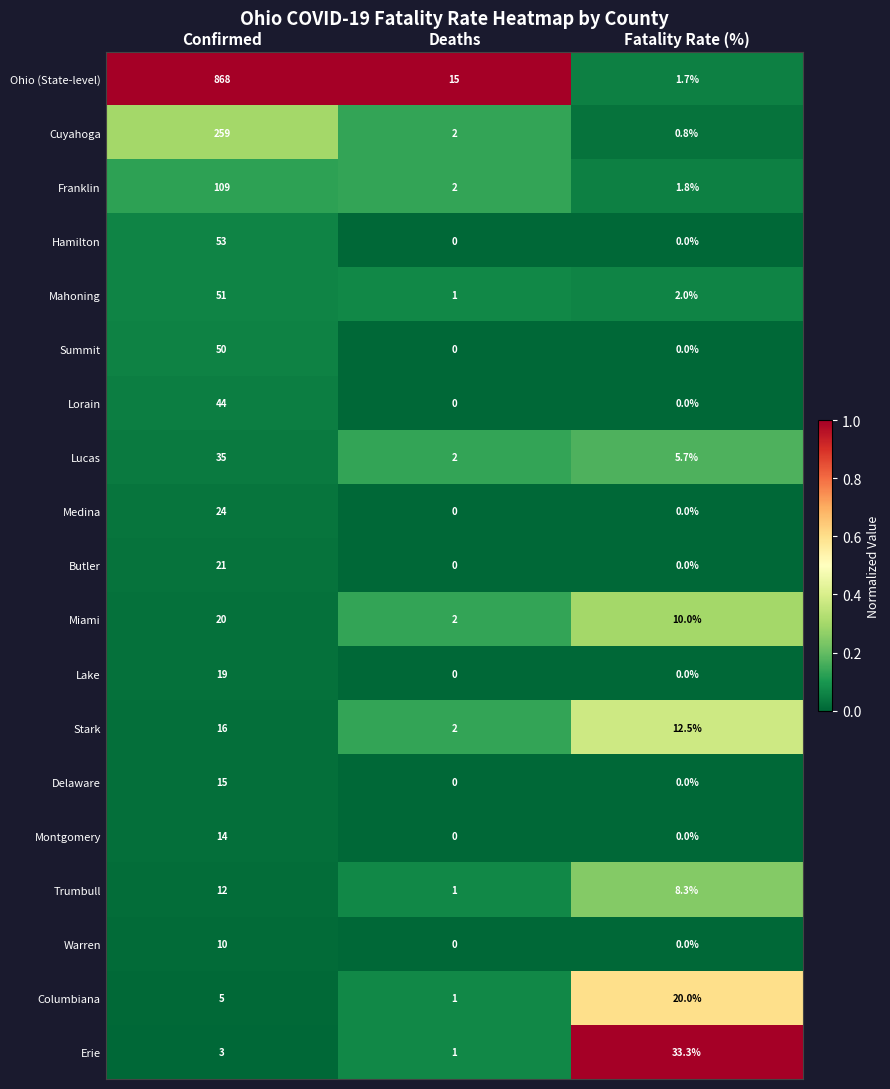

What is the sum of all Mahoning values?

54.0